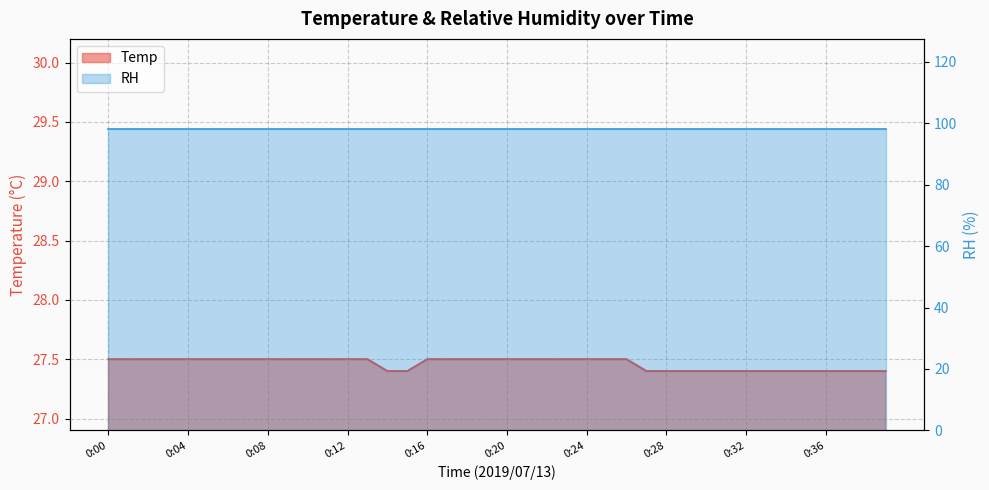

At which label is the value closest to 27?

0:14